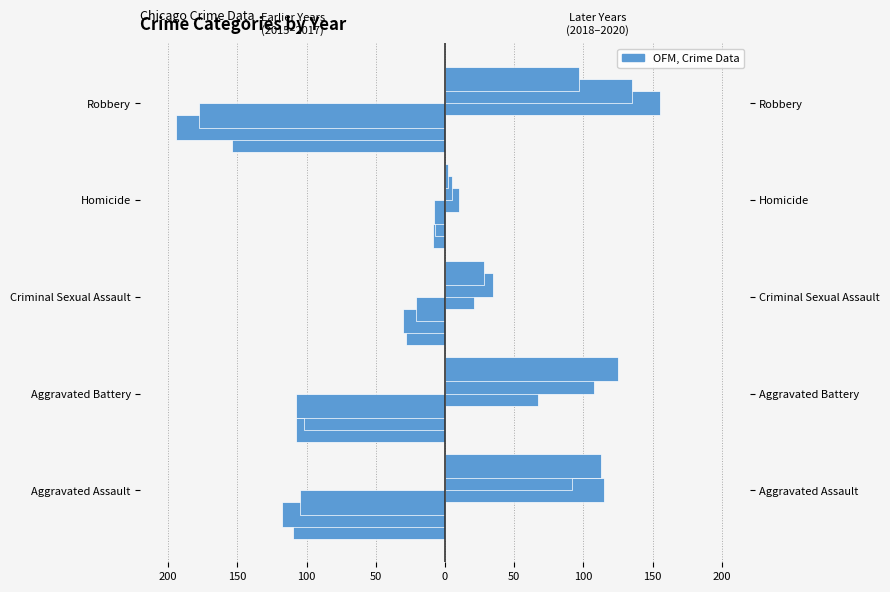

Reading left to right, extract all data points from this chart.

2015: -110	-108	-28	-9	-154
2016: -118	-102	-30	-7	-194
2017: -105	-108	-21	-8	-178
2018: 115	67	21	10	155
2019: 92	108	35	5	135
2020: 113	125	28	2	97